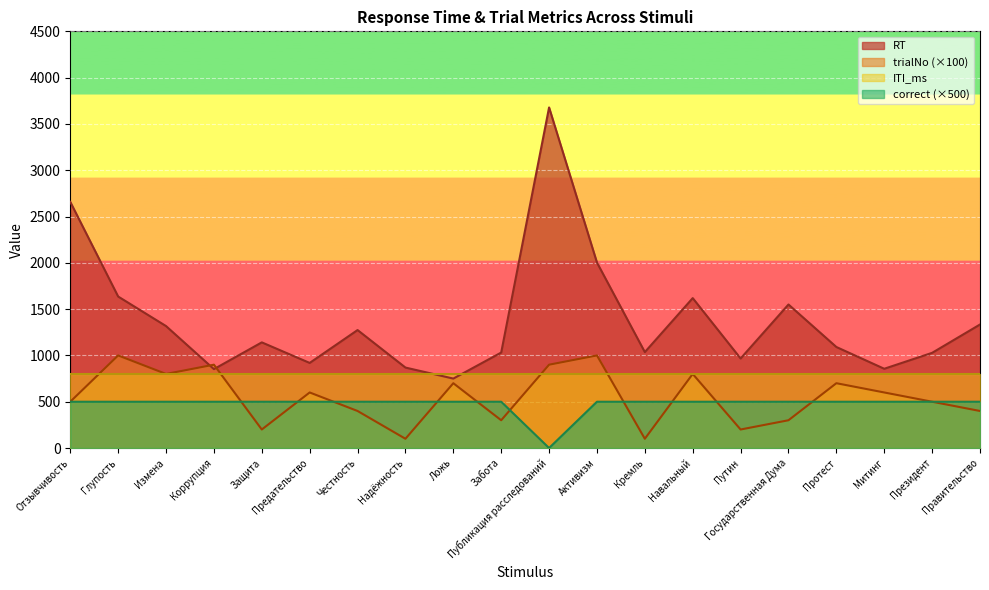

What is the approximate value of trialNo at Активизм?

1000